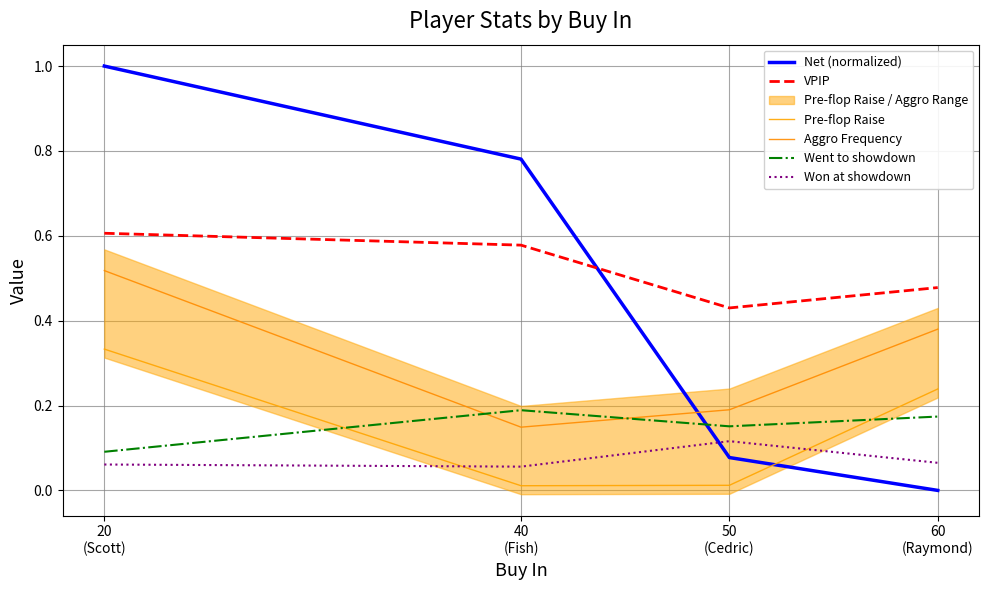

How many distinct data groups are displayed?

6